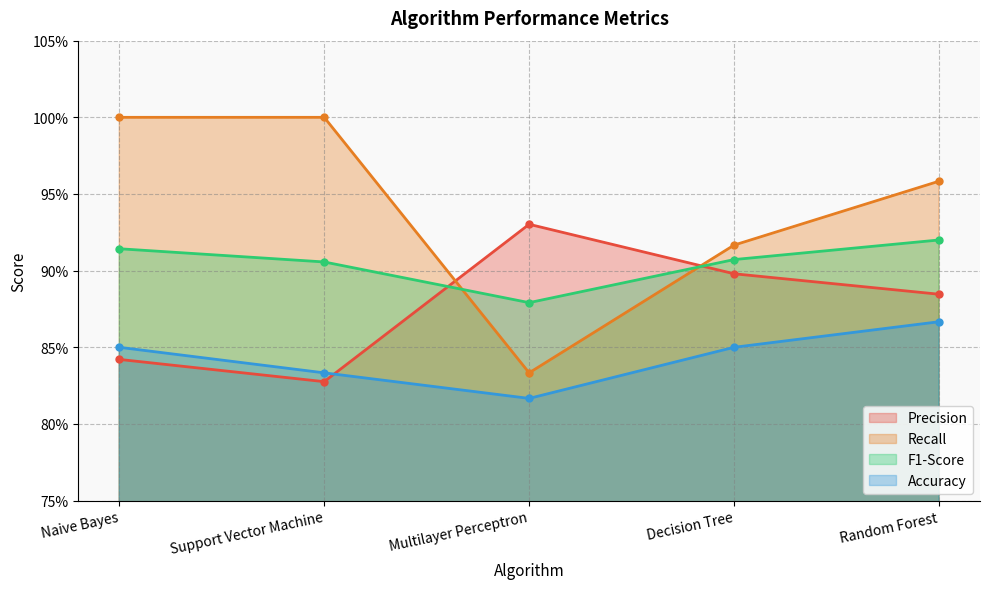

True or false: Recall has a value of 1.0 at Random Forest.

True